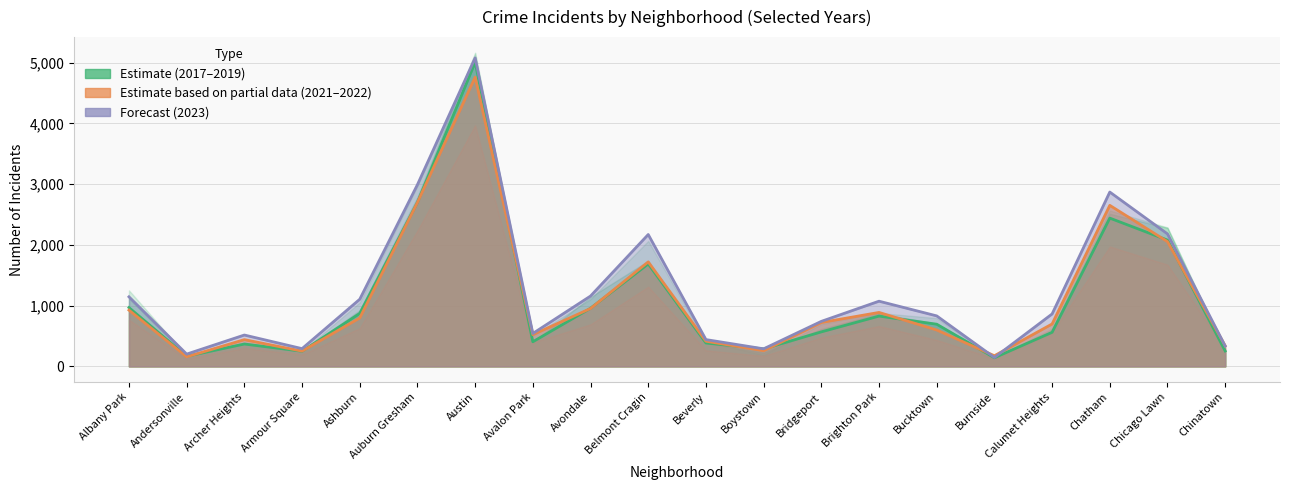

Where does the 2019 series first go above 694?

Albany Park